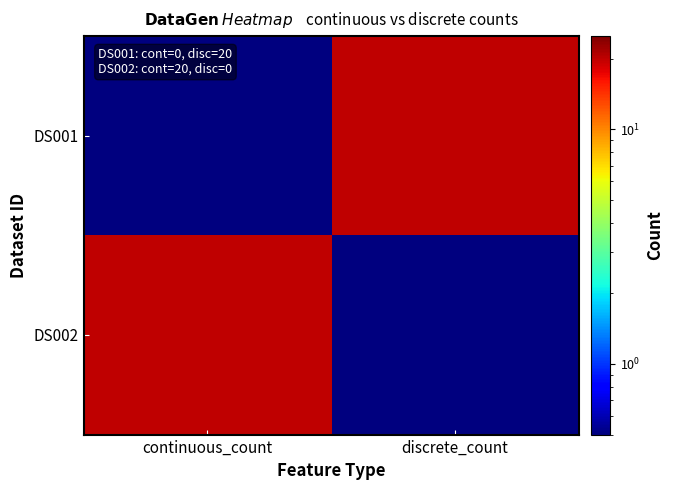

What is the total value across all series at continuous_count?

20.5